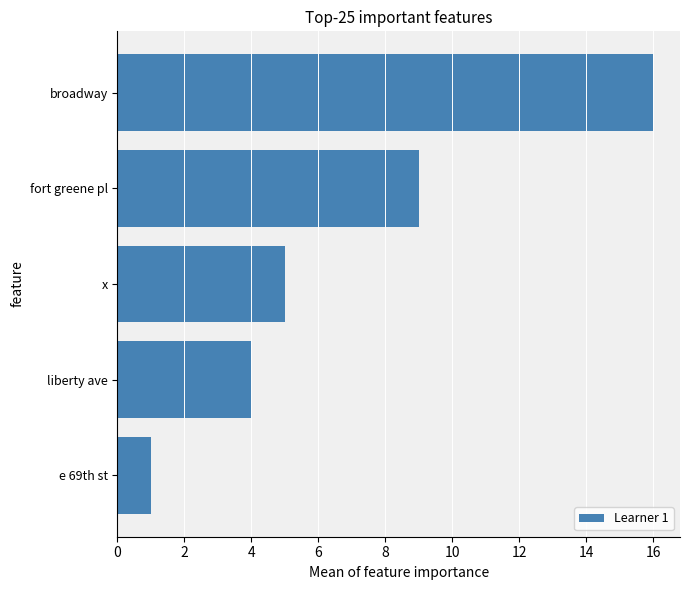

What is the change in value from e 69th st to fort greene pl?

+8